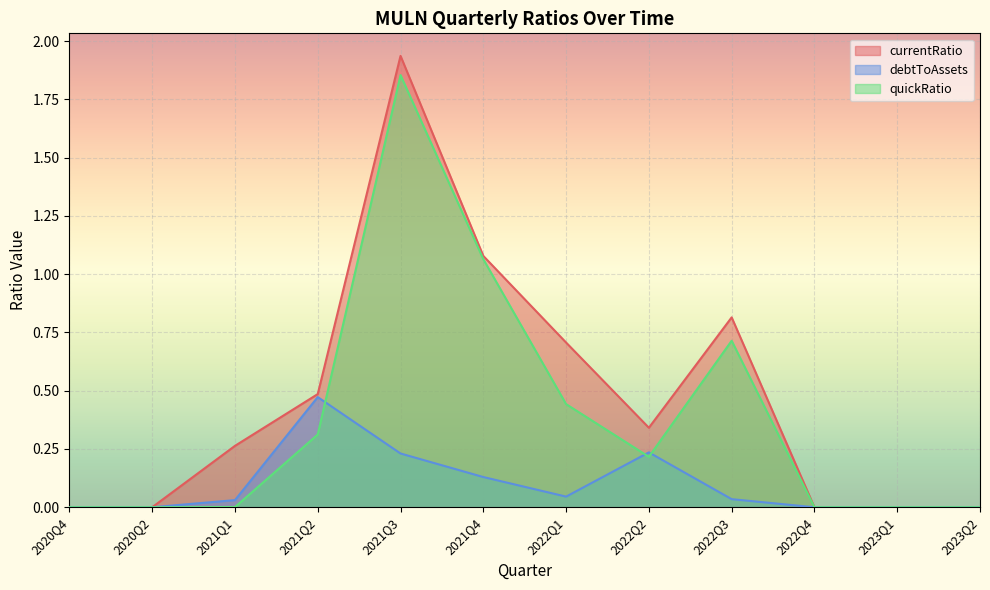

Is it true that quickRatio equals 0.0 at 2020Q2?

True